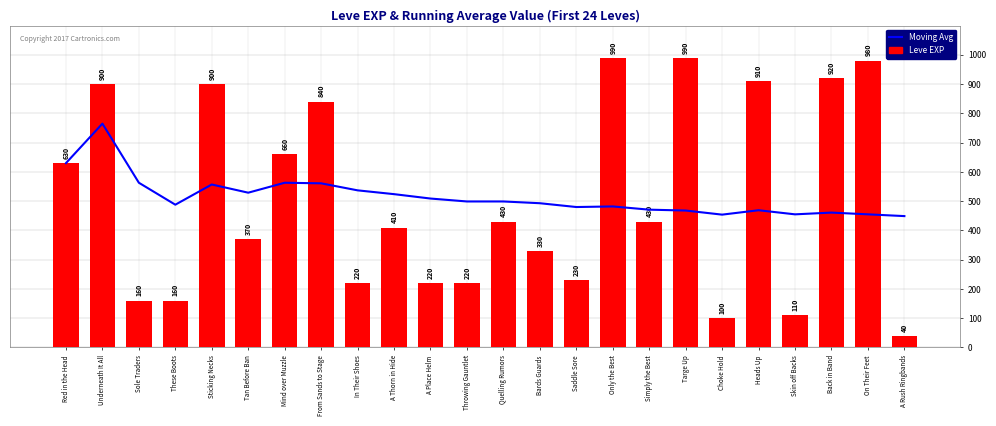

What is the minimum value shown in the chart?

40